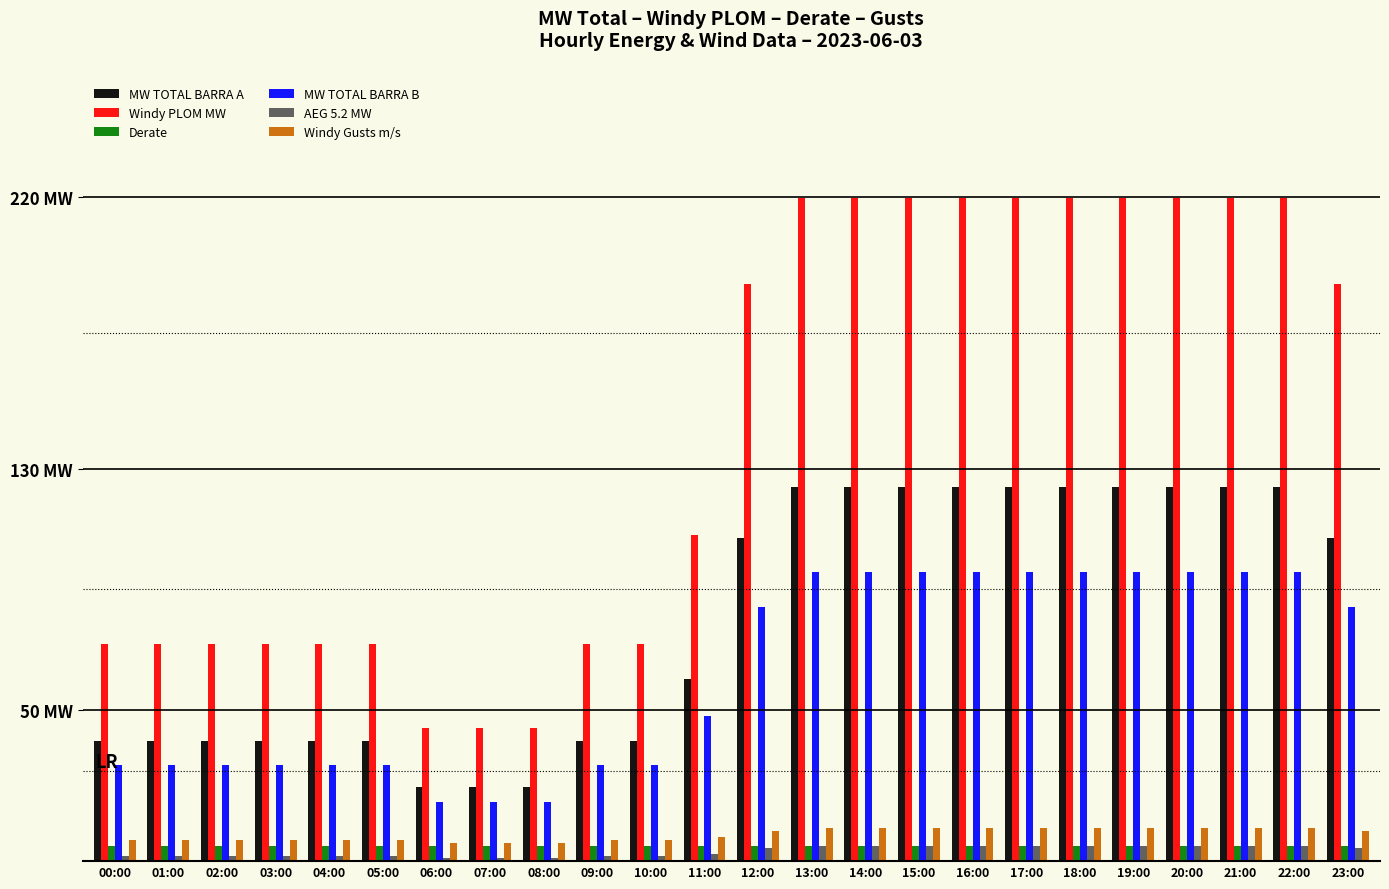

What are all the series names shown in the legend?

MW TOTAL BARRA A, Windy PLOM MW, Derate, MW TOTAL BARRA B, AEG 5.2 MW, Windy Gusts m/s